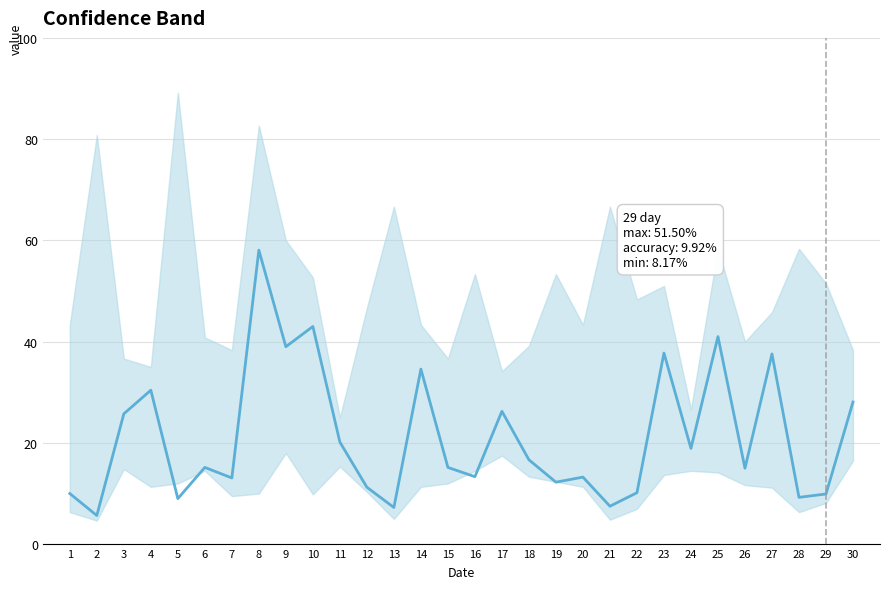

List the labels in order of value, smallest first.

2, 13, 21, 5, 28, 29, 1, 22, 12, 19, 7, 20, 16, 26, 6, 15, 18, 24, 11, 3, 17, 30, 4, 14, 27, 23, 9, 25, 10, 8